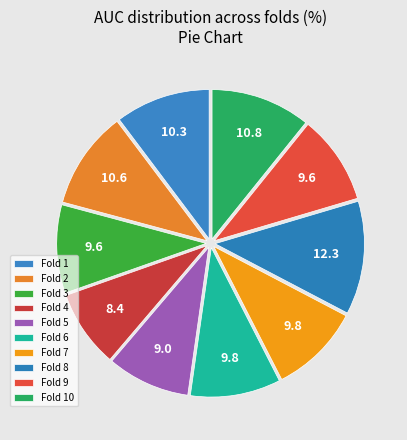

Count the number of slices in the pie.

10